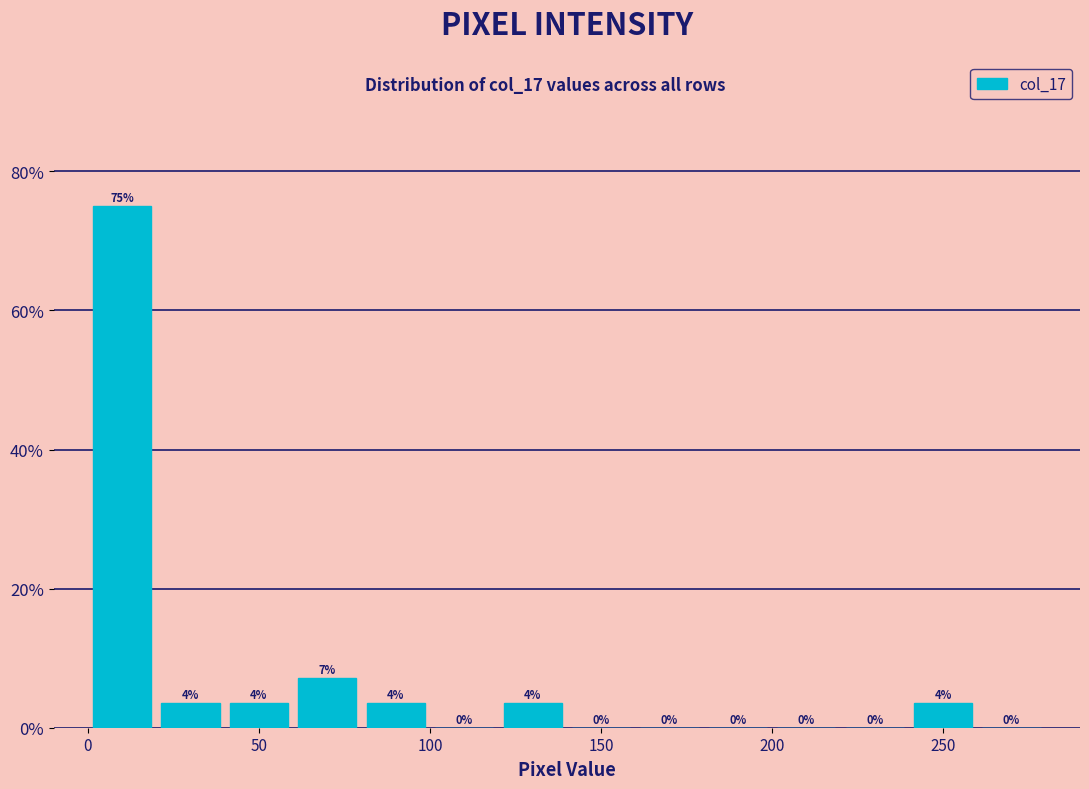

Which range on the x-axis has the tallest bar?

0 to 20